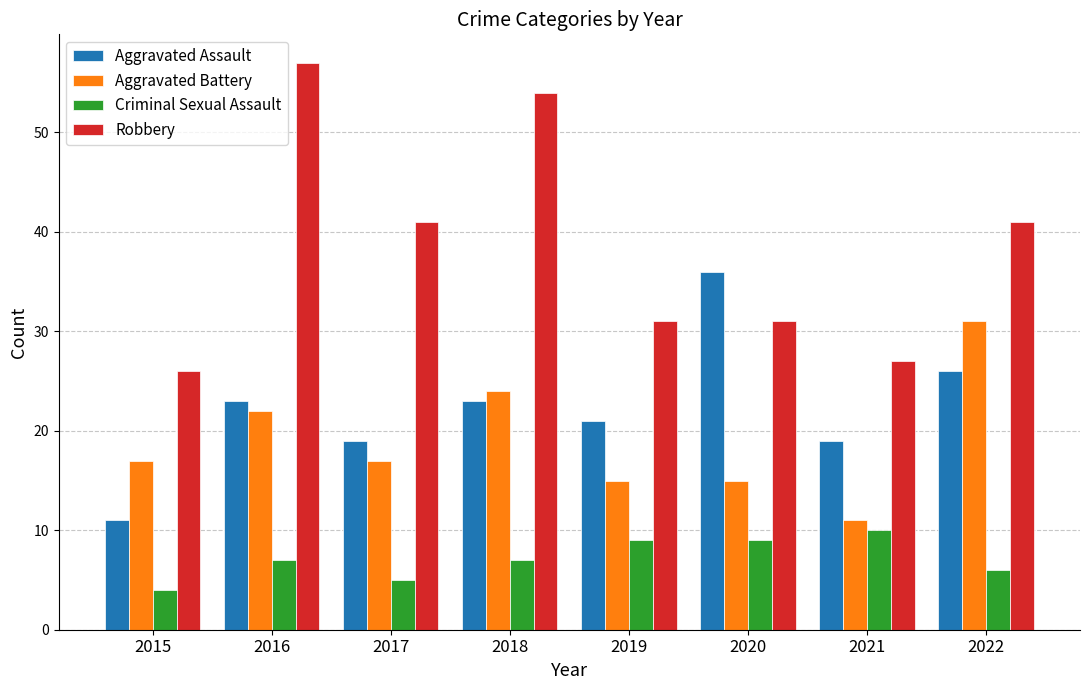

What is the approximate value of Aggravated Battery at 2016?

22